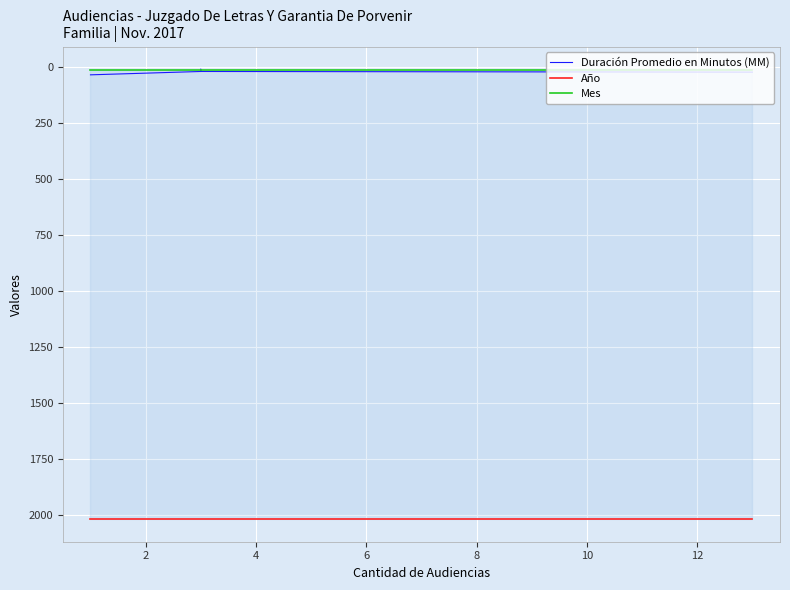

True or false: Mes and Año intersect in this chart.

False